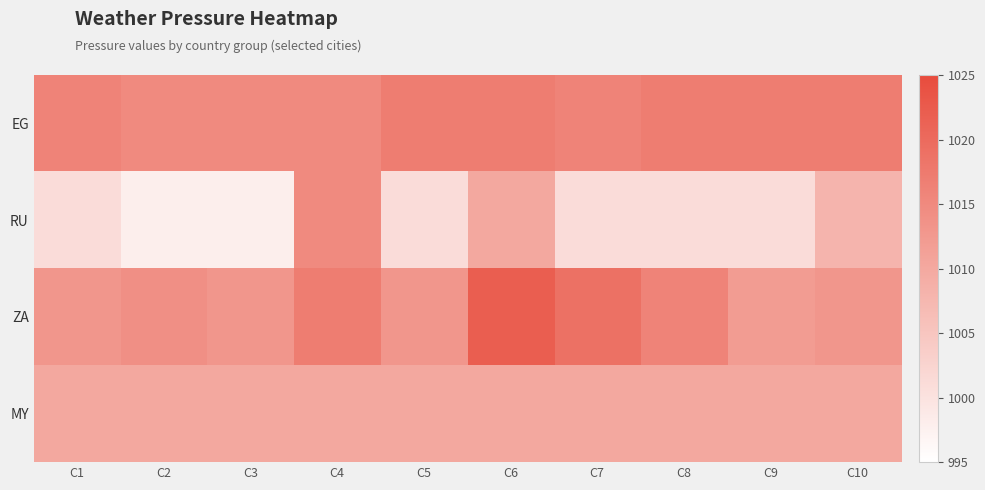

How many series are shown in this chart?

4